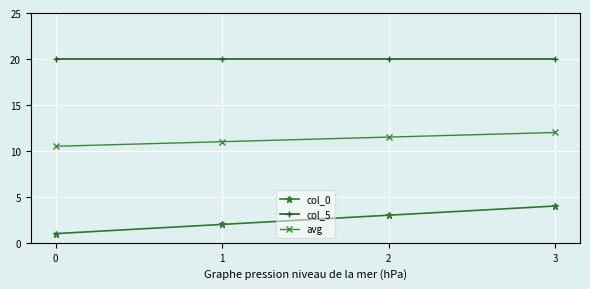

What is the greatest value displayed?

20.0